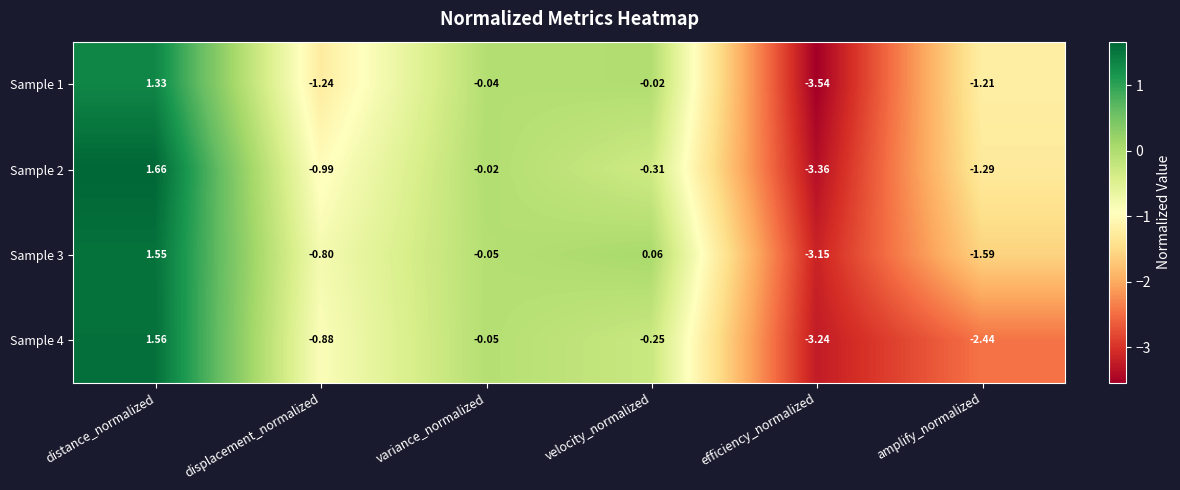

Rank the categories by Sample 3 value from highest to lowest.

distance_normalized, velocity_normalized, variance_normalized, displacement_normalized, amplify_normalized, efficiency_normalized